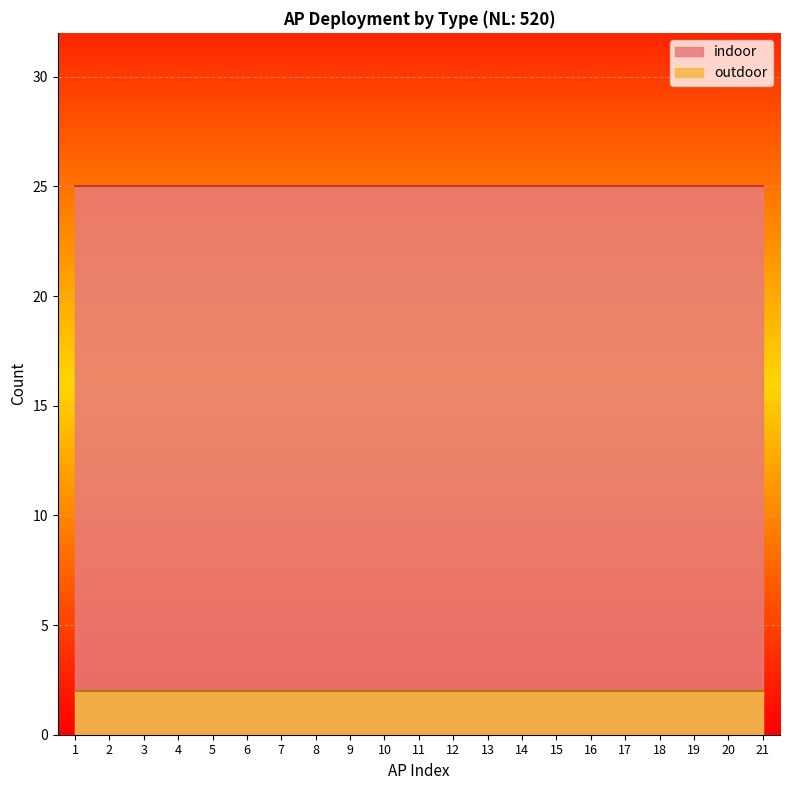

The outdoor series shows 2 at 18. True or false?

True